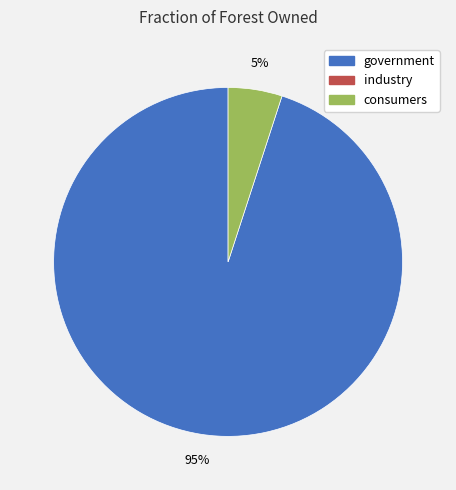

Is there any slice that represents more than half of the pie?

Yes